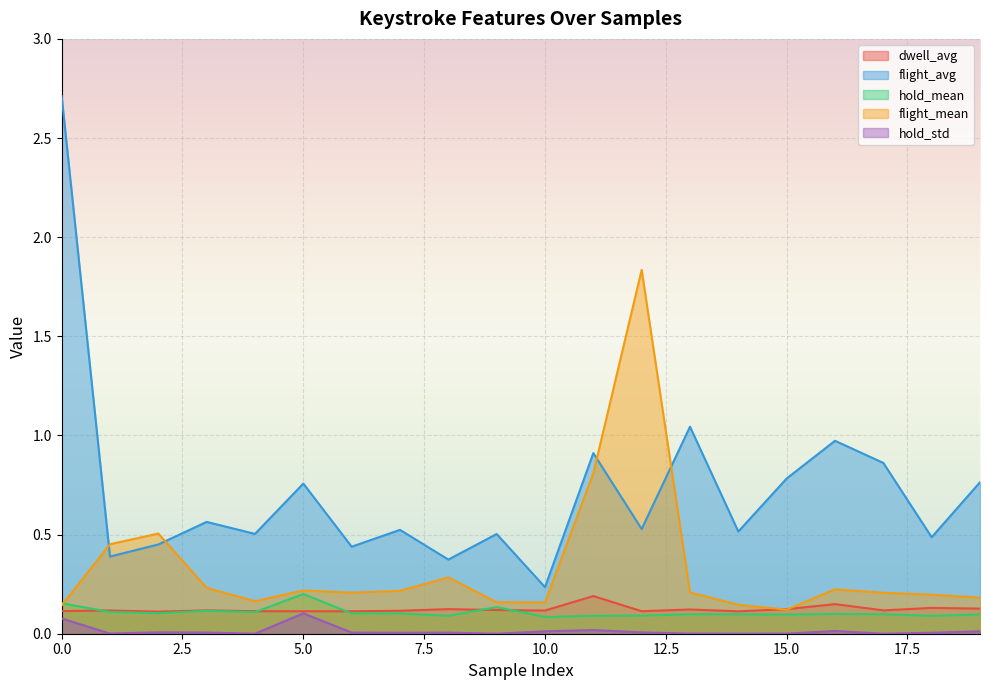

Rank the categories by dwell_avg value from lowest to highest.

2, 14, 5, 6, 12, 4, 0, 7, 10, 1, 3, 17, 9, 13, 15, 8, 19, 18, 16, 11